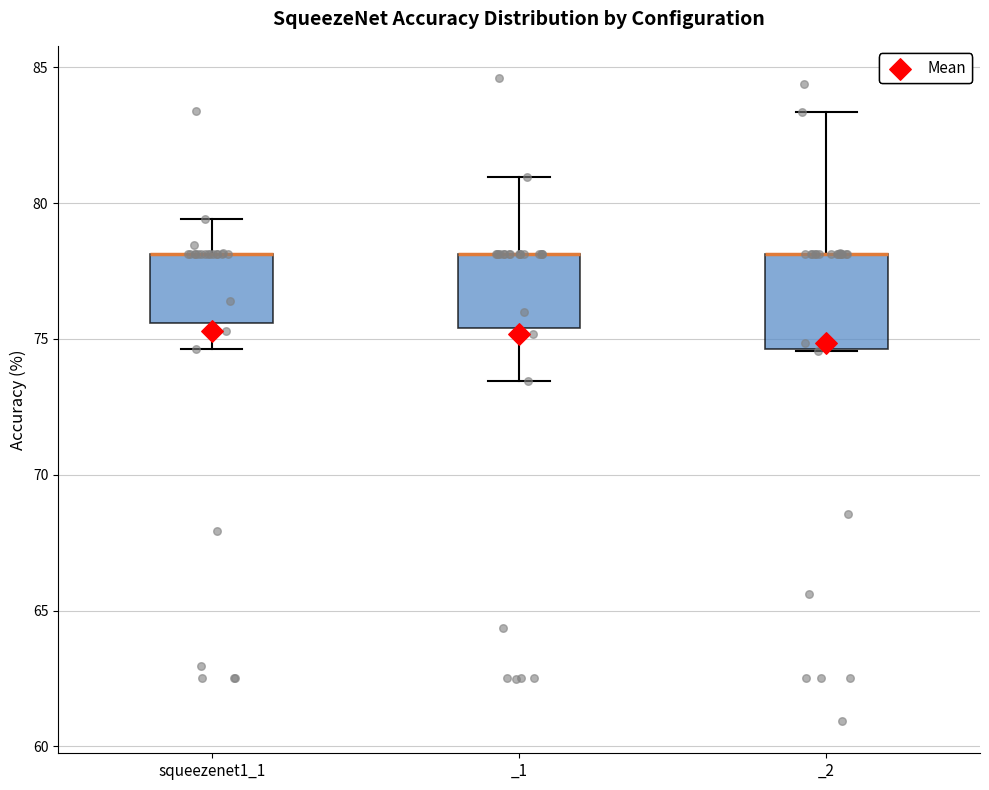

Reading left to right, read every box against the y-axis: the position of its median line, the range the box covers, and the ends of its whiskers. The values are not printed on the chart, so give them approximately, as read against the axis.

squeezenet1_1: median 78.0 (drawn on the box's upper edge), box 75.5 to 78.0, whiskers 74.5 to 79.5
_1: median 78.0 (drawn on the box's upper edge), box 75.5 to 78.0, whiskers 73.5 to 81.0
_2: median 78.0 (drawn on the box's upper edge), box 74.5 to 78.0, whiskers 74.5 to 83.5